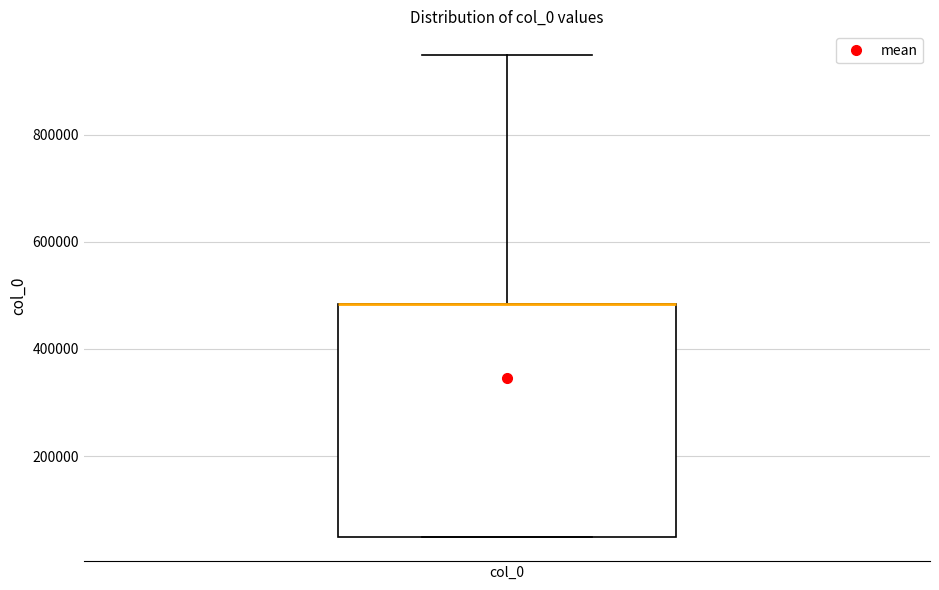

Where is the upper edge of the box for col_0 on the y-axis? The values are not printed on the chart, so give them approximately, as read against the axis.

480000